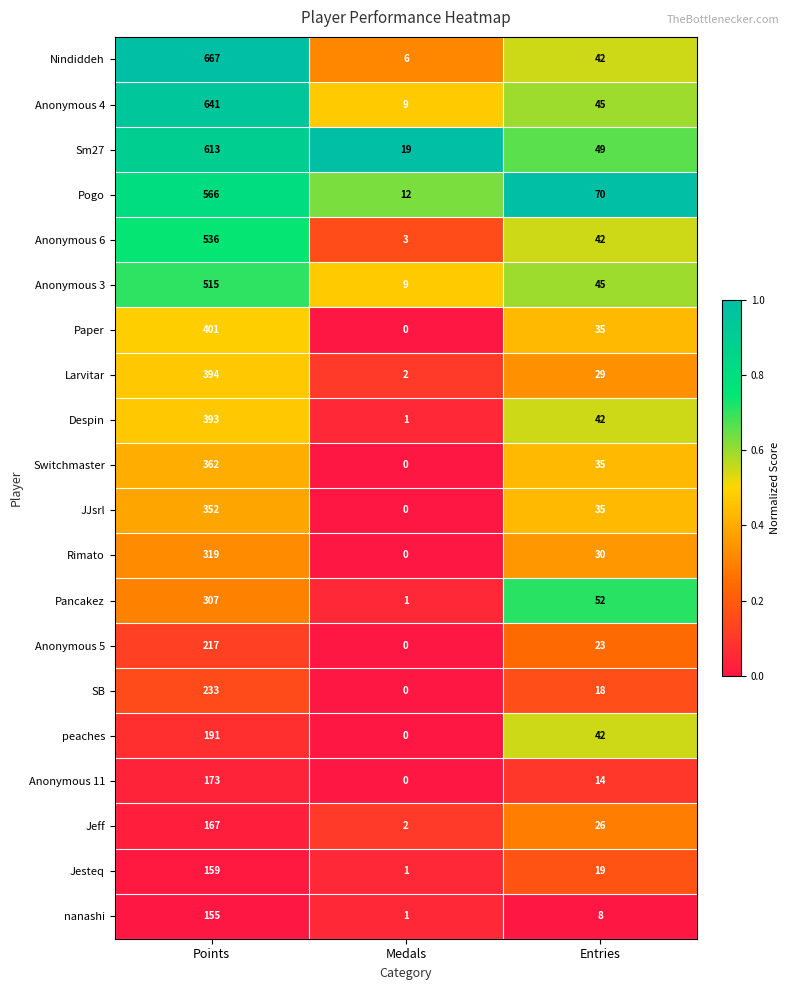

What is the average value of the Sm27 series?

227